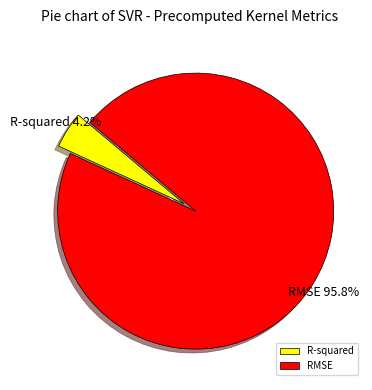

Which slice represents more than half of the pie?

RMSE